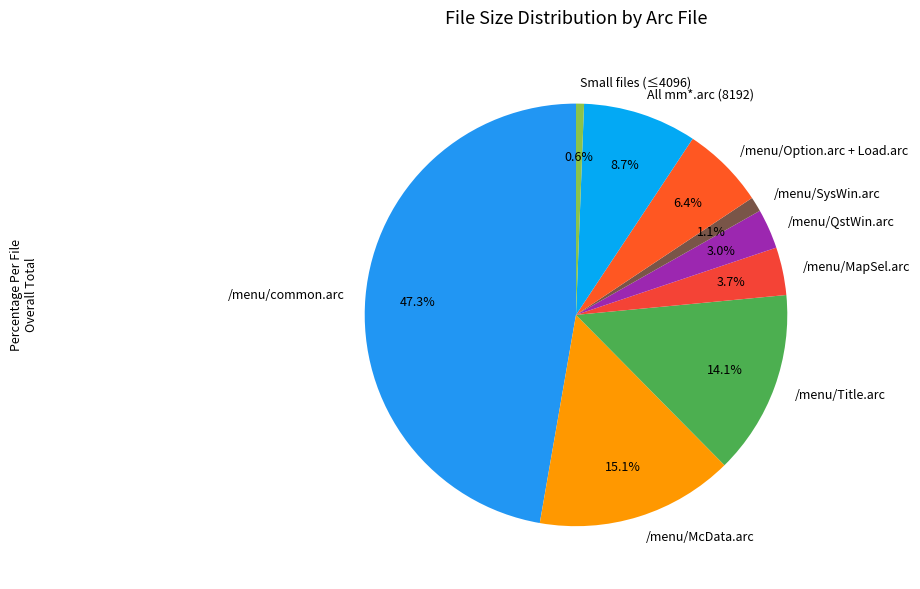

Combined, what portion of the pie is /menu/Option.arc + Load.arc and Small files (≤4096)?

7.0%